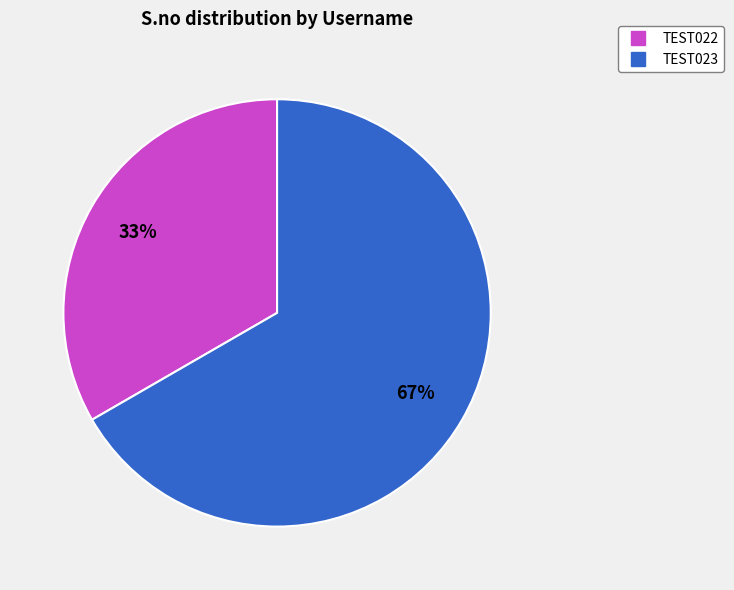

Is there any slice that represents more than half of the pie?

Yes